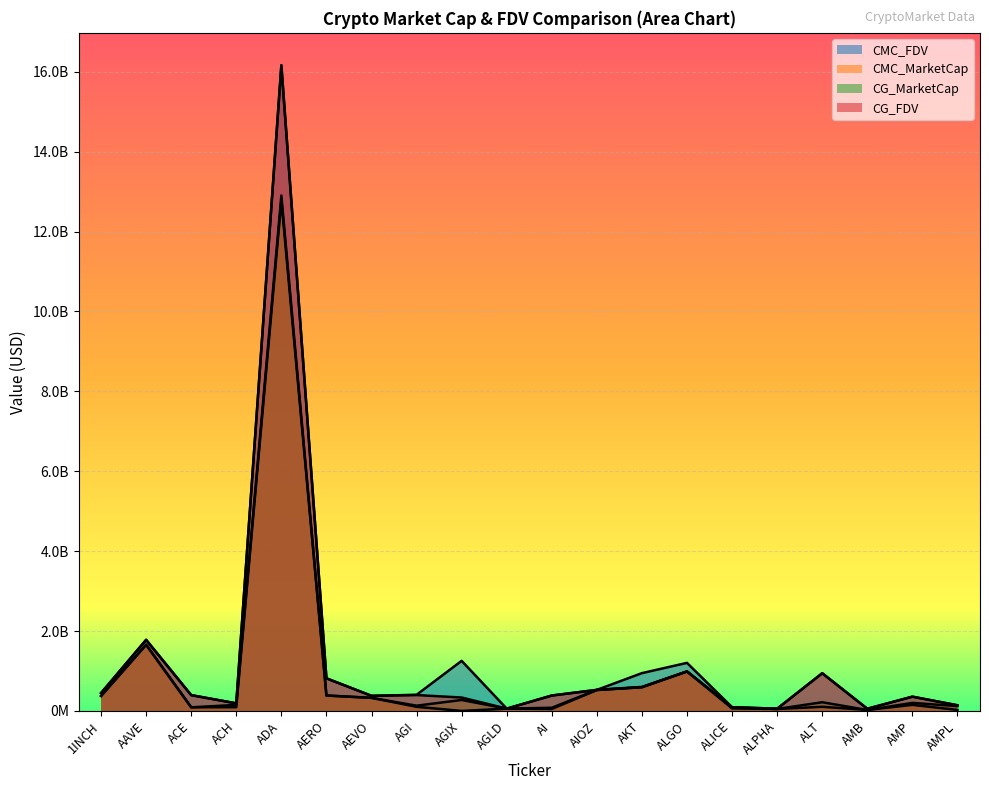

What is the maximum value for CG_FDV?

16156307216.0